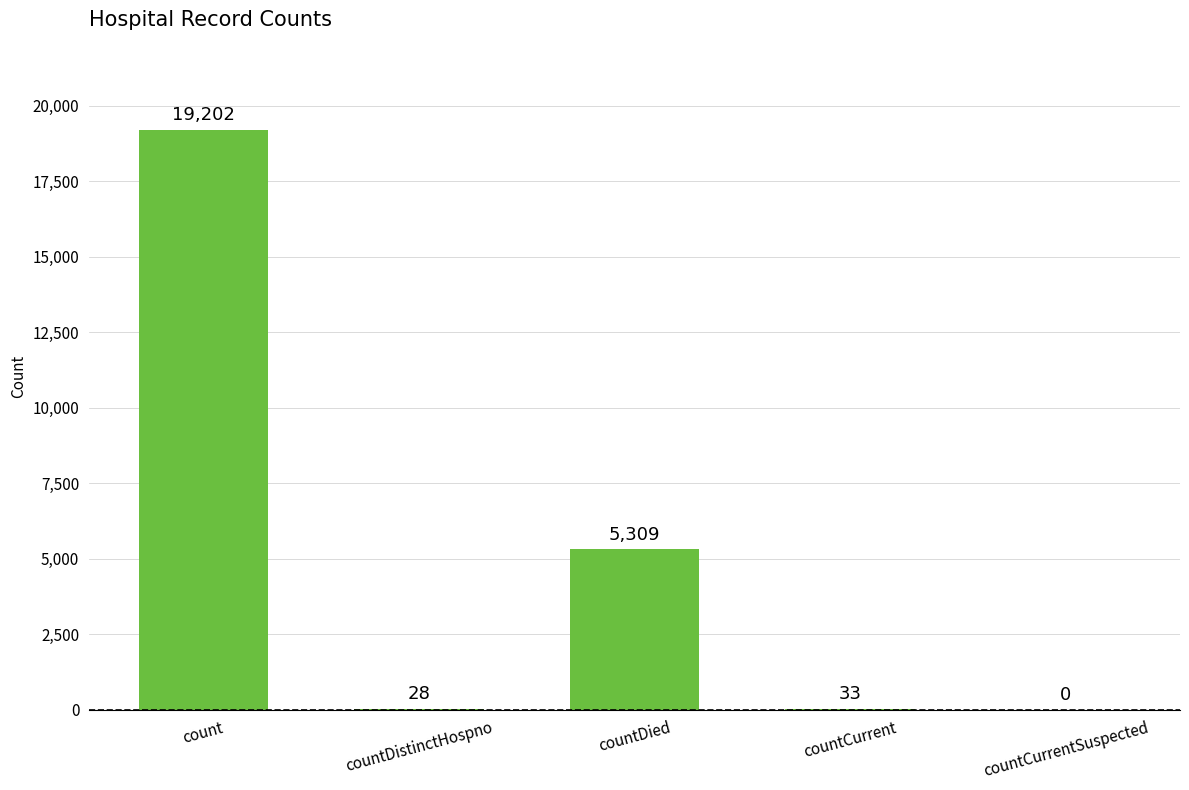

The chart shows a value of 30199 at count. True or false?

False